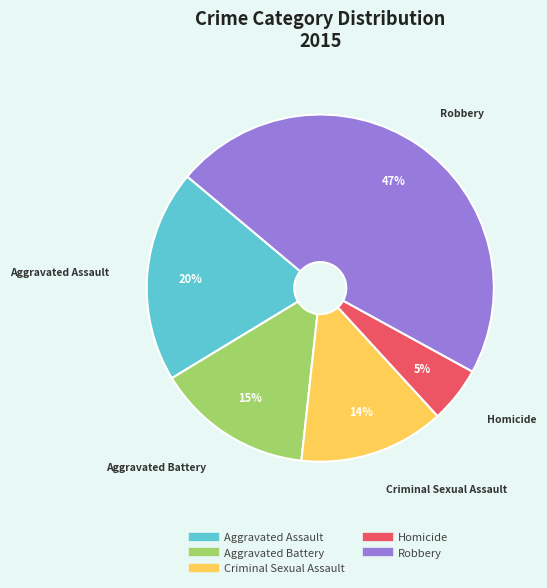

Combined, do Homicide and Criminal Sexual Assault account for over 50%?

No